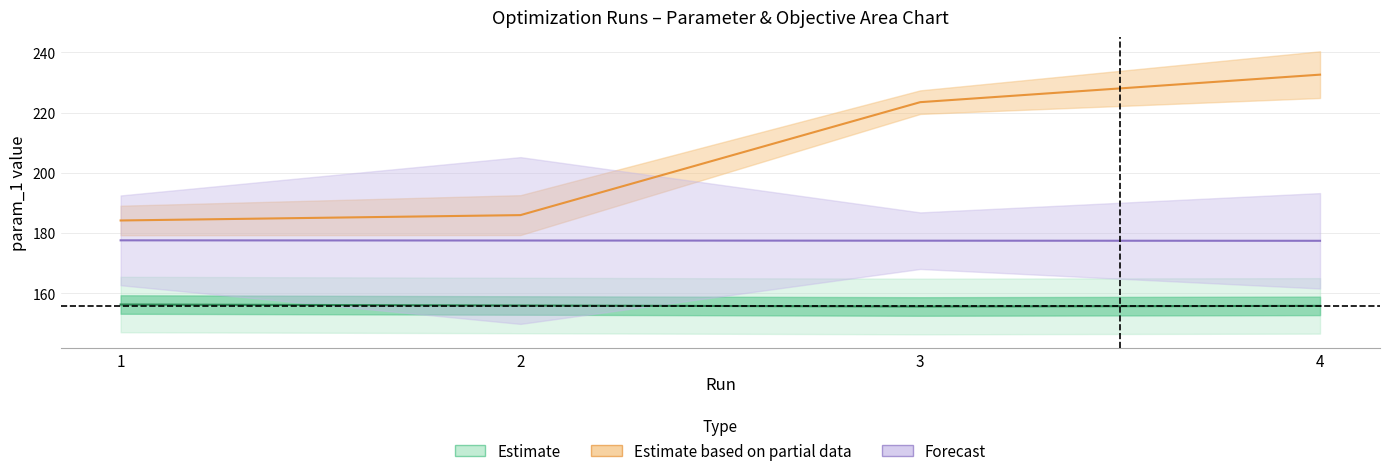

Is it true that param_4 equals 223.5 at 3?

True